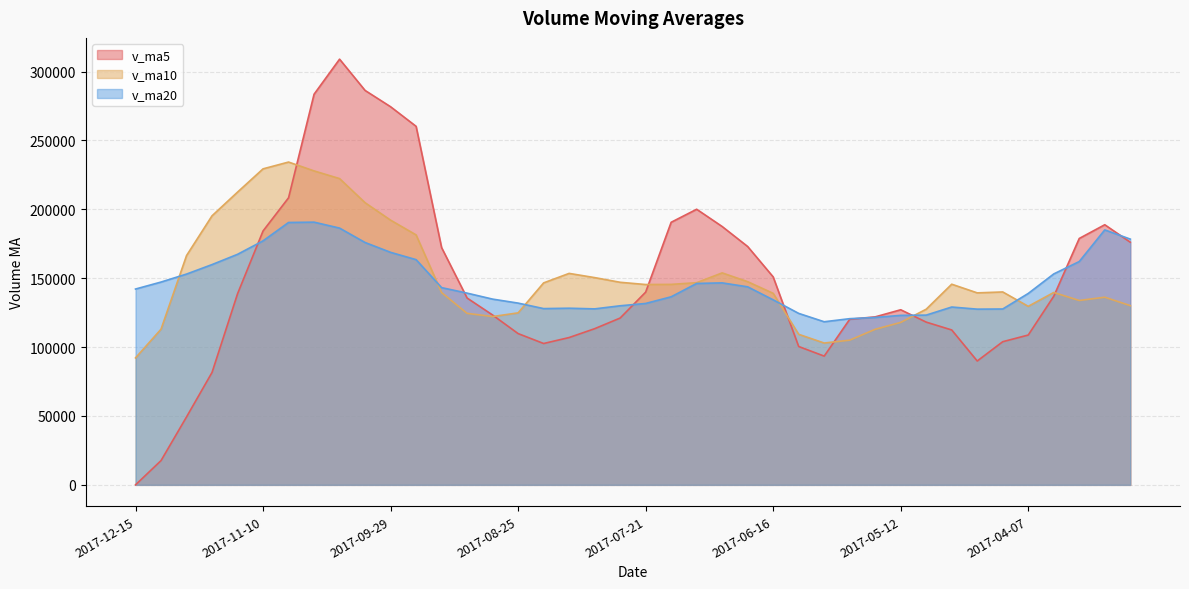

True or false: v_ma10 has more than 1 points higher than both neighbors.

True